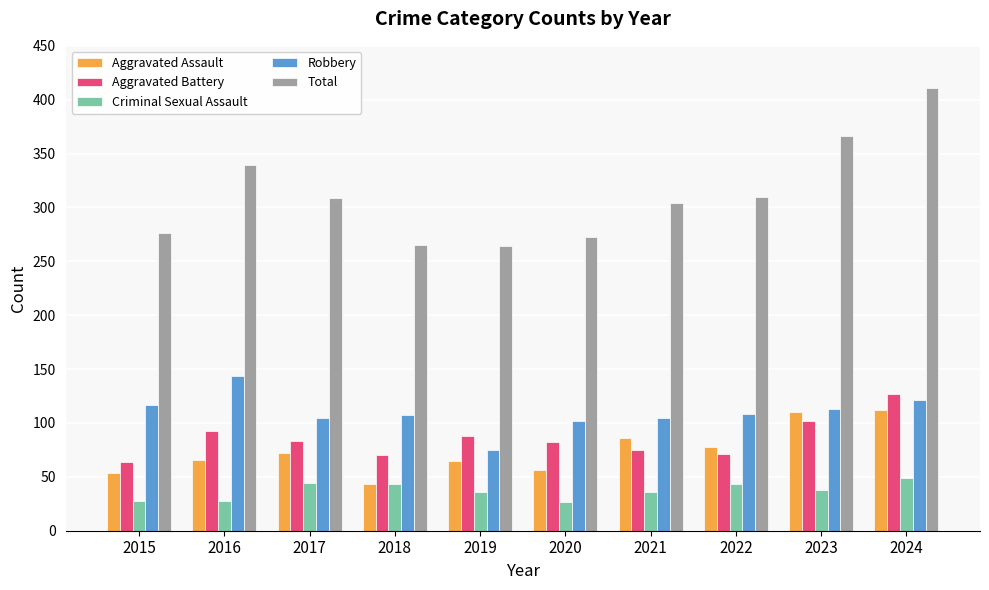

What is the average value of the Criminal Sexual Assault series?

37